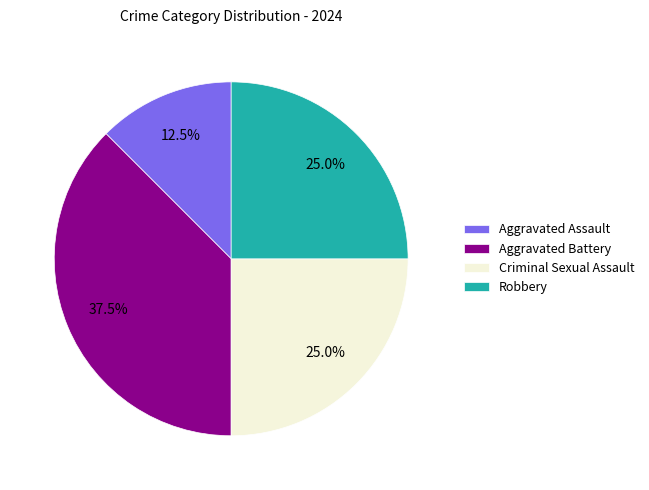

Is there any slice that represents more than half of the pie?

No